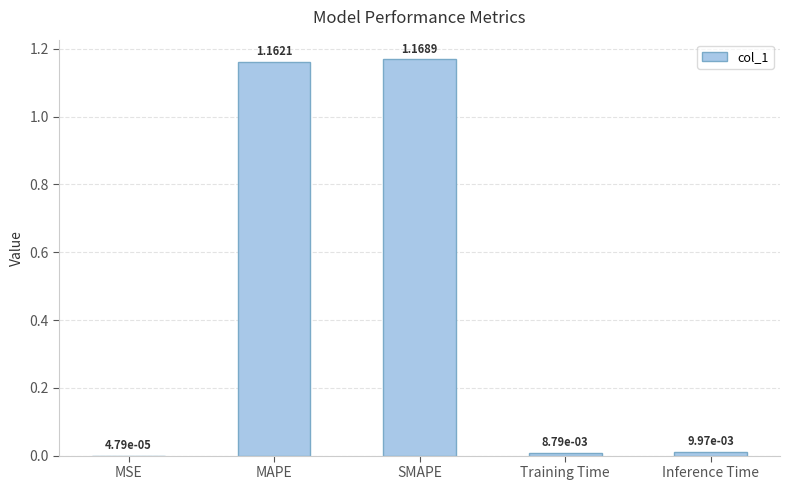

Between MAPE and SMAPE, which is larger?

SMAPE